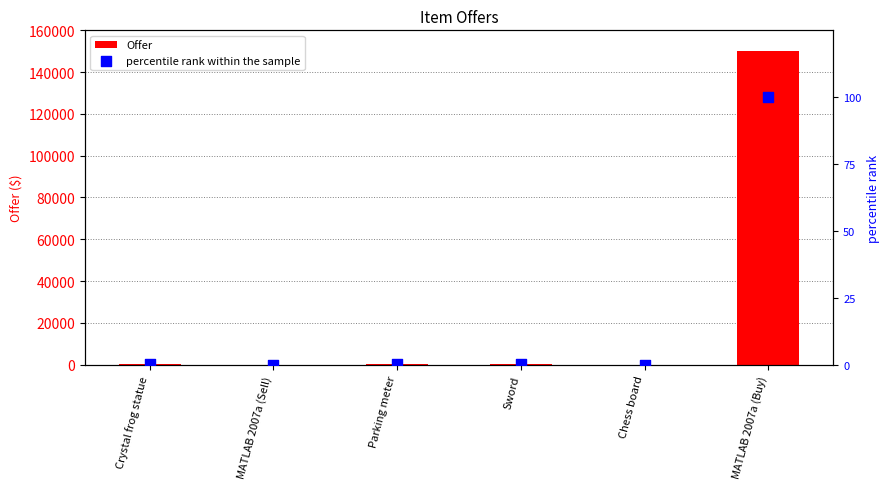

At which category is the sum across all series the highest?

MATLAB 2007a (Buy)